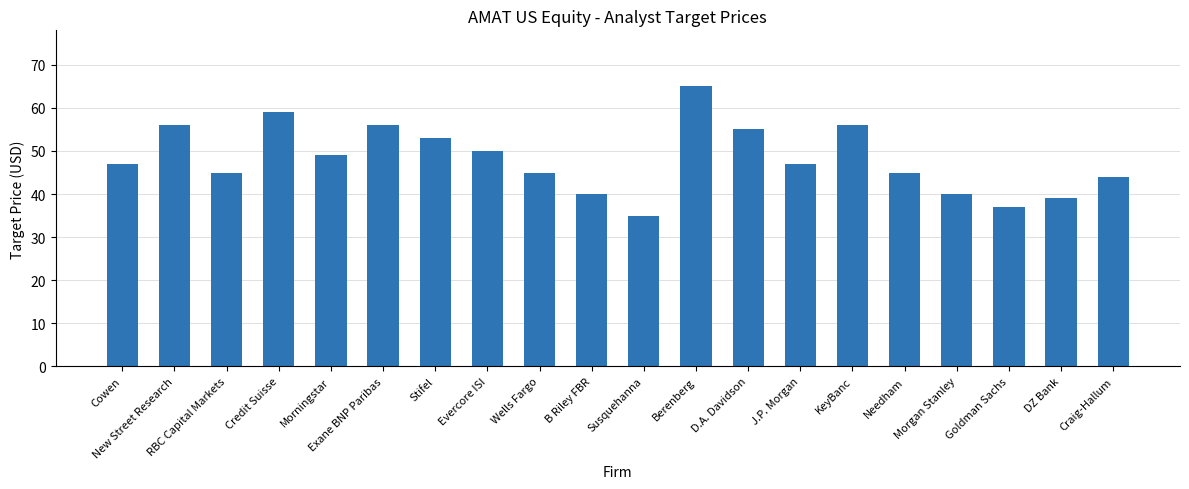

Reading right to left, what are all the values shown in this chart?

Craig-Hallum=44	DZ Bank=39	Goldman Sachs=37	Morgan Stanley=40	Needham=45	KeyBanc=56	J.P. Morgan=47	D.A. Davidson=55	Berenberg=65	Susquehanna=35	B Riley FBR=40	Wells Fargo=45	Evercore ISI=50	Stifel=53	Exane BNP Paribas=56	Morningstar=49	Credit Suisse=59	RBC Capital Markets=45	New Street Research=56	Cowen=47